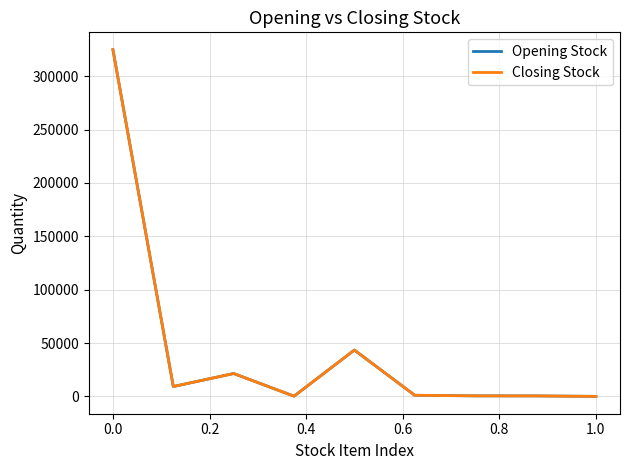

Where is the first local maximum for Opening Stock?

0.2